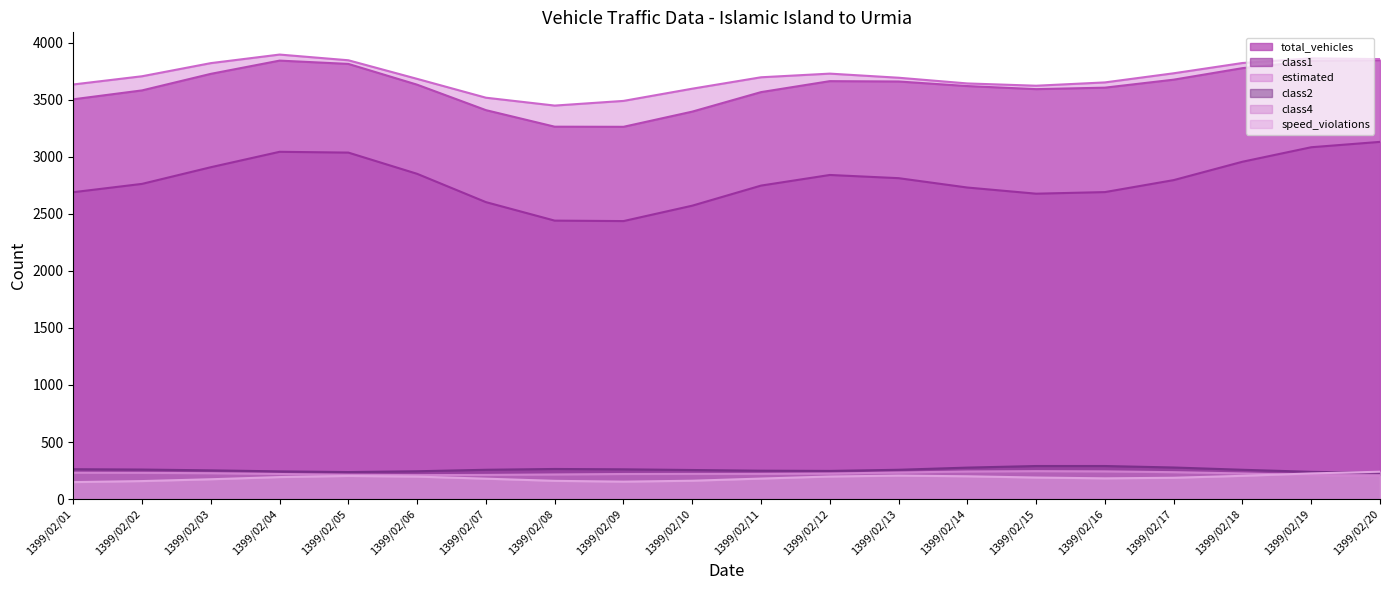

Which series has the widest spread of values?

class1